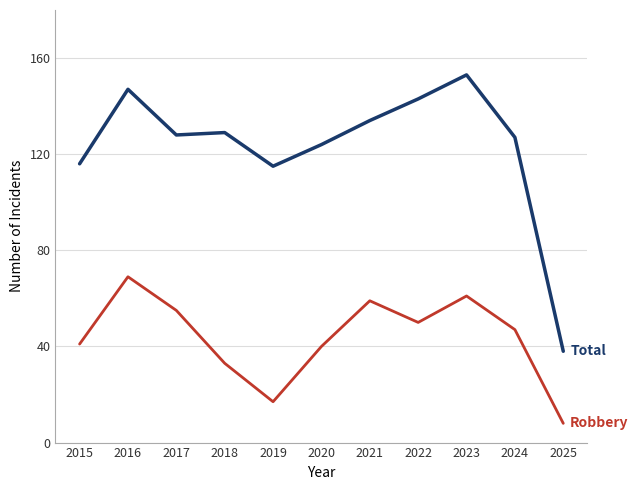

What is the difference between the highest and lowest values at 2021?

75